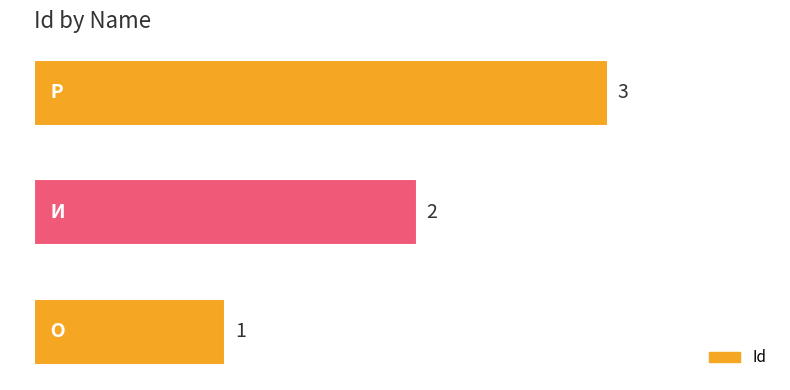

Rank the categories by value from highest to lowest.

Р, И, О